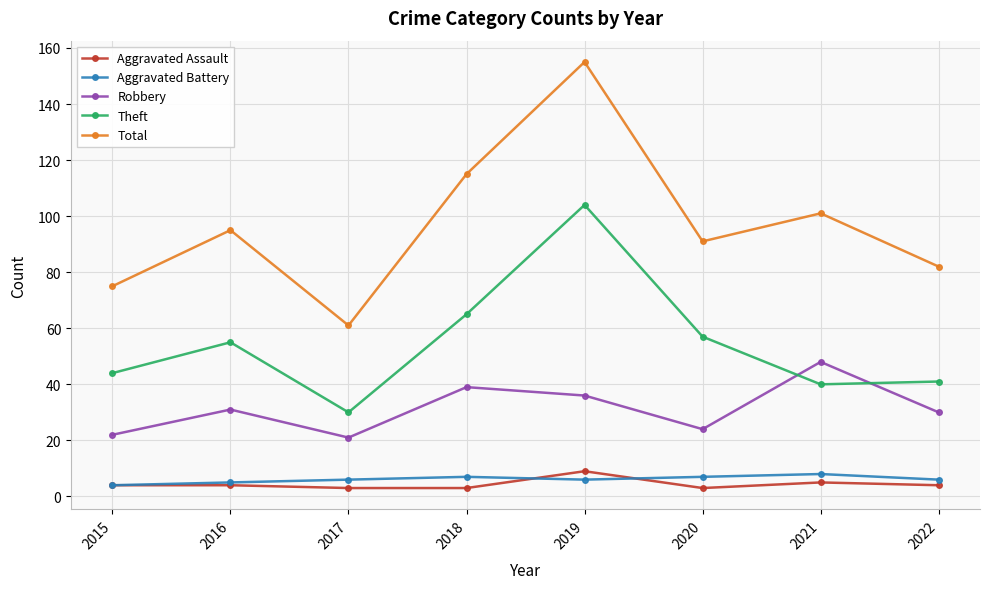

Does the chart have visible grid lines?

Yes